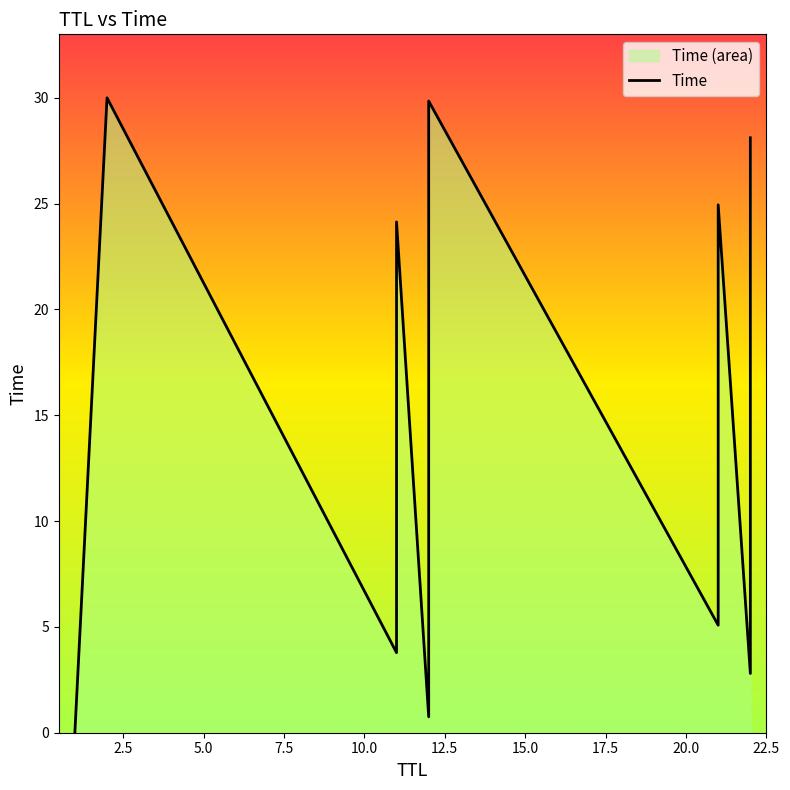

What is the label of the 7th point from the right?

16